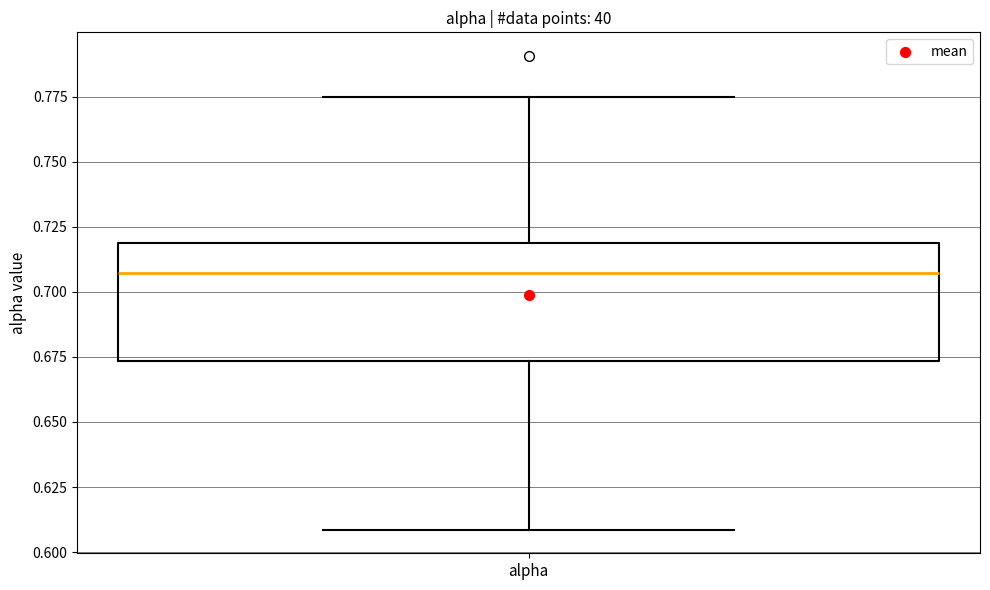

Where does the median line of the box for alpha sit on the y-axis? The values are not printed on the chart, so give them approximately, as read against the axis.

0.705